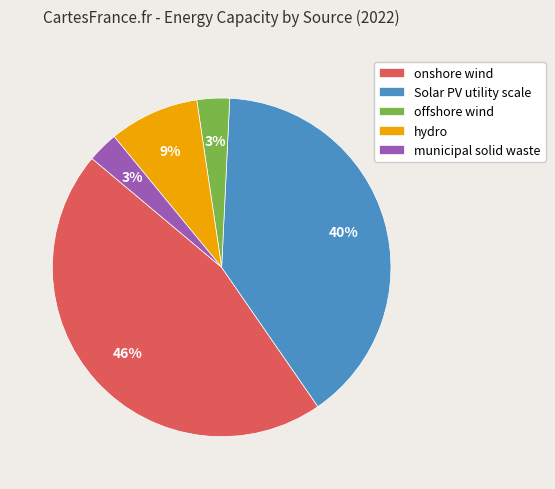

Do municipal solid waste and offshore wind together represent more than half of the pie?

No